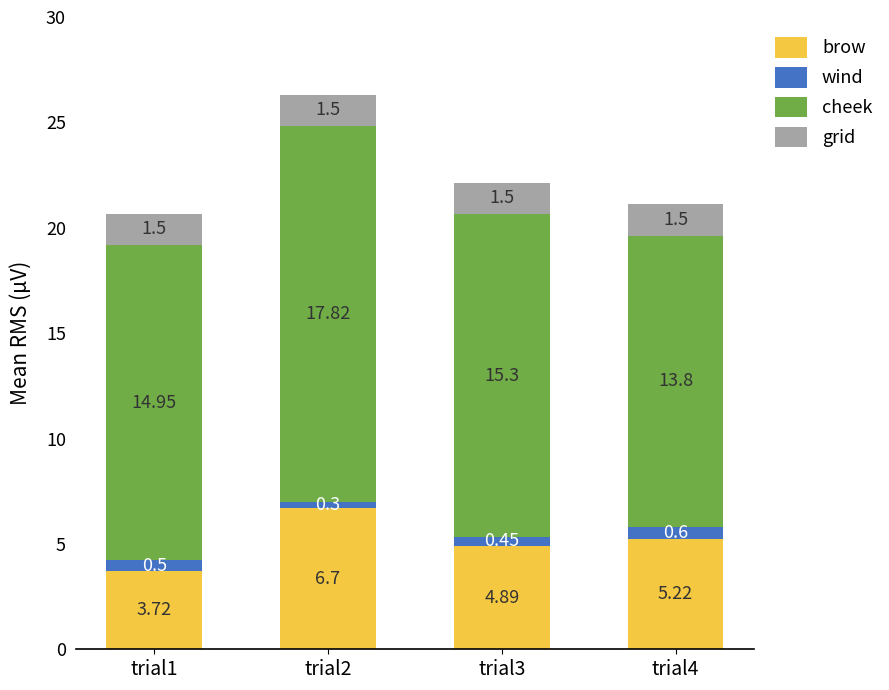

Where is brow nearest to the value 5?

trial3